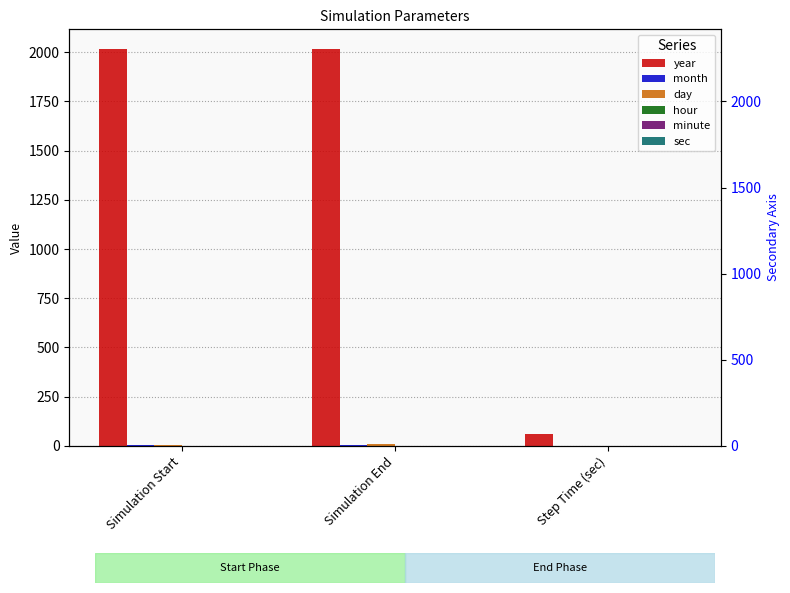

Which series has the largest total across all categories?

year